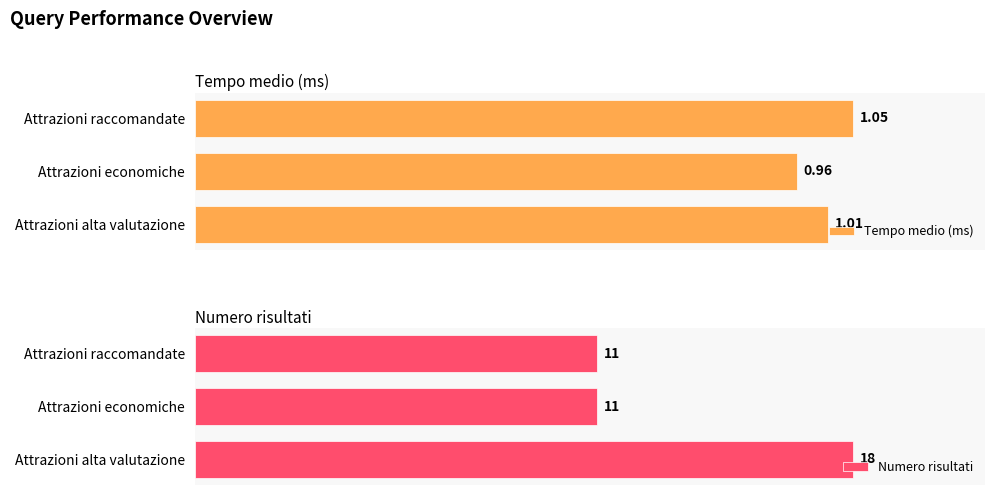

Which category has the highest value in the Numero risultati series?

Attrazioni alta valutazione